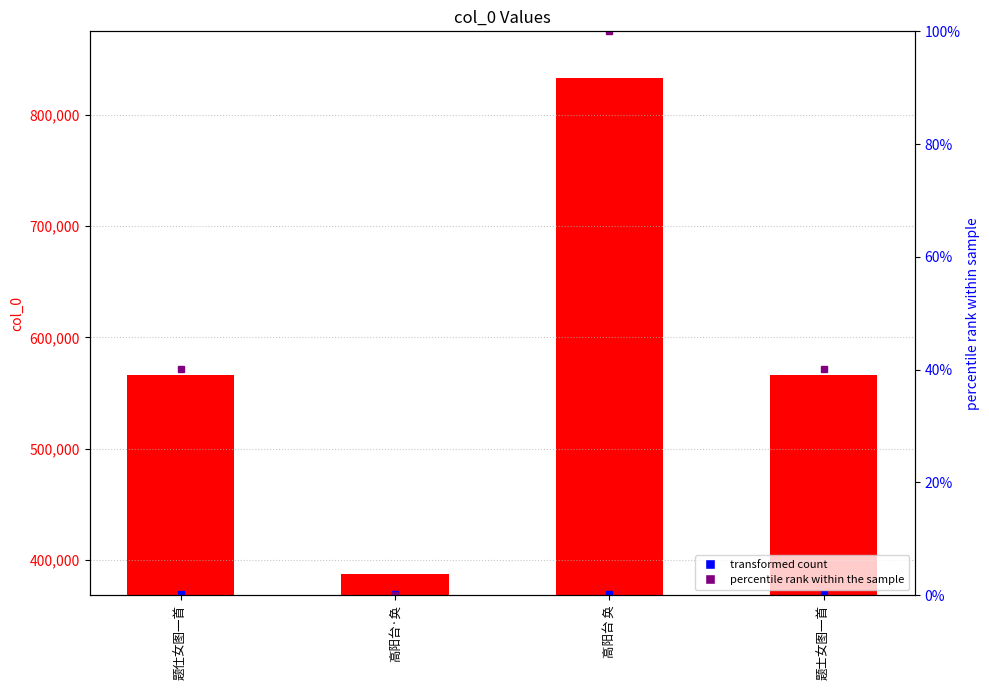

List the labels in order of value, smallest first.

高阳台·奂, 题士女图一首, 题仕女图一首, 高阳台 奂